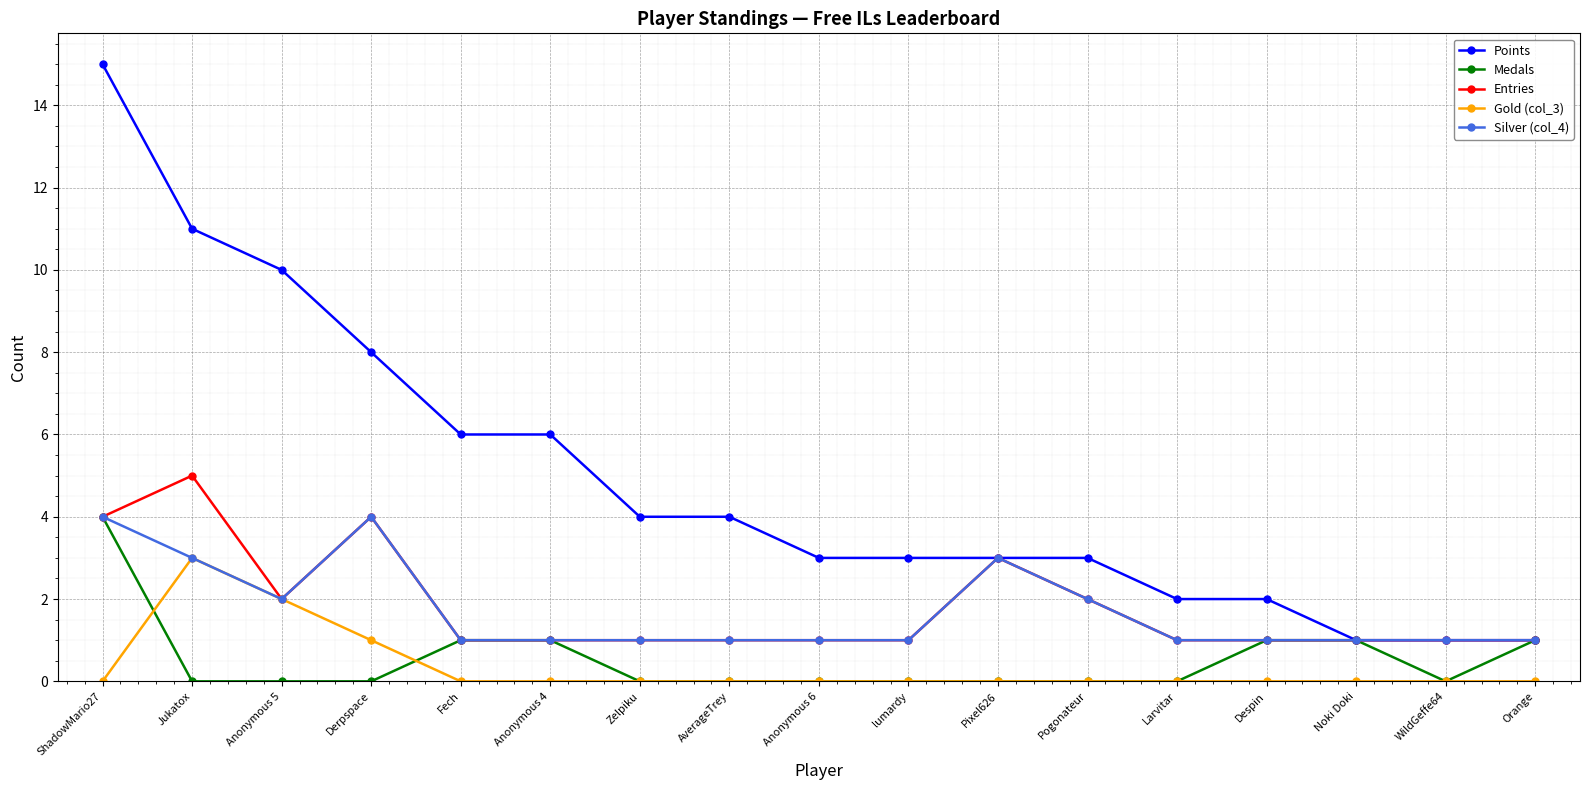

Does the chart display data point markers on the line(s)?

Yes